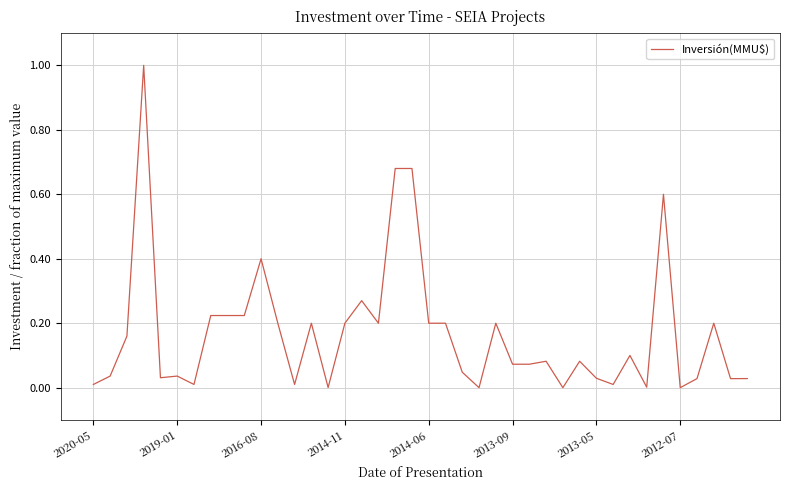

What is the maximum value shown in the chart?

1.0